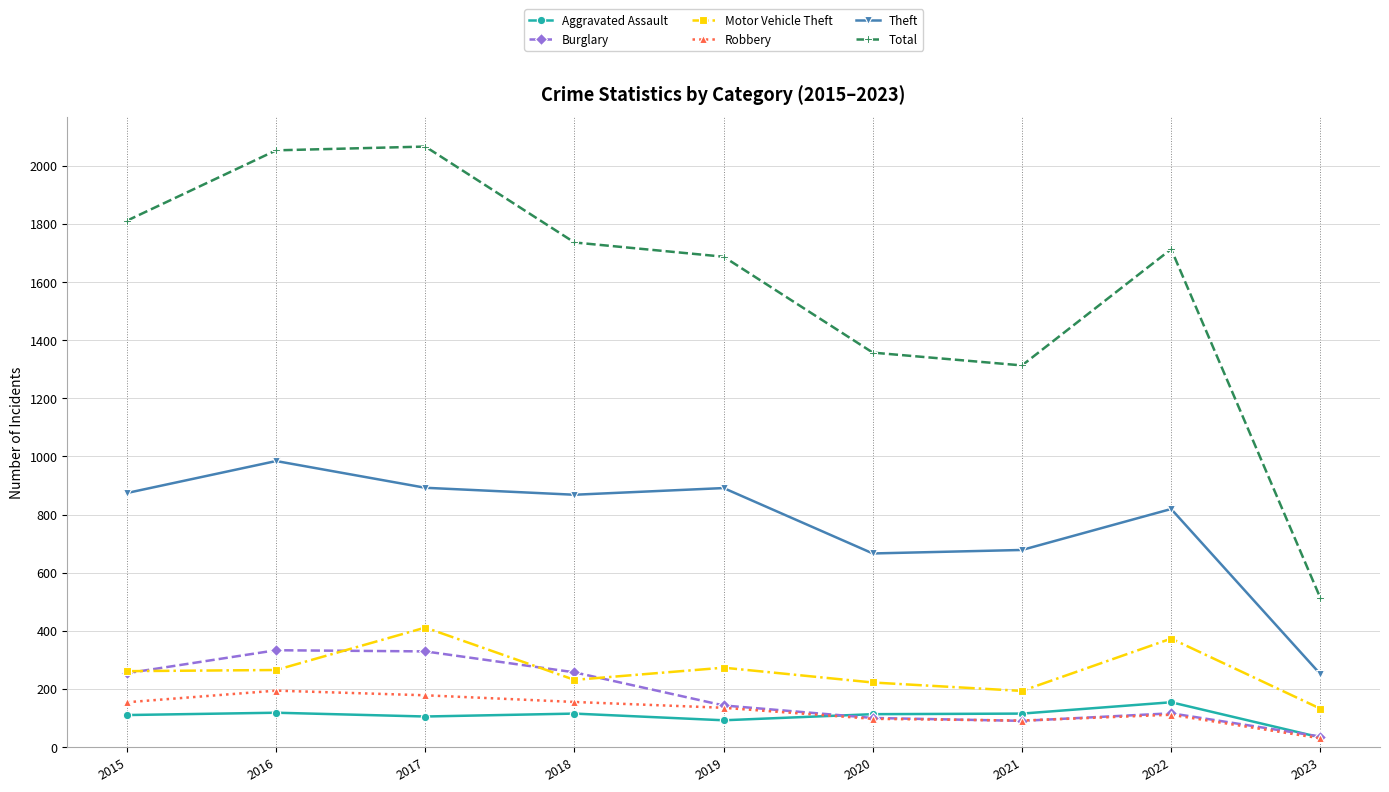

What is the highest value of the Motor Vehicle Theft series?

411